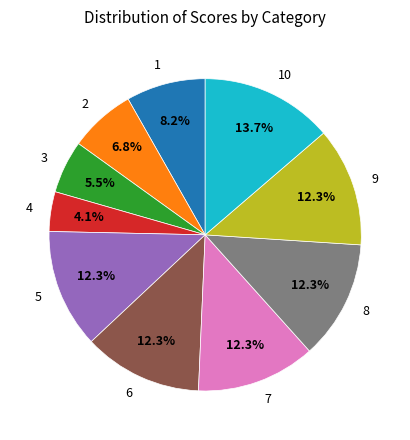

How many segments does this pie chart have?

10